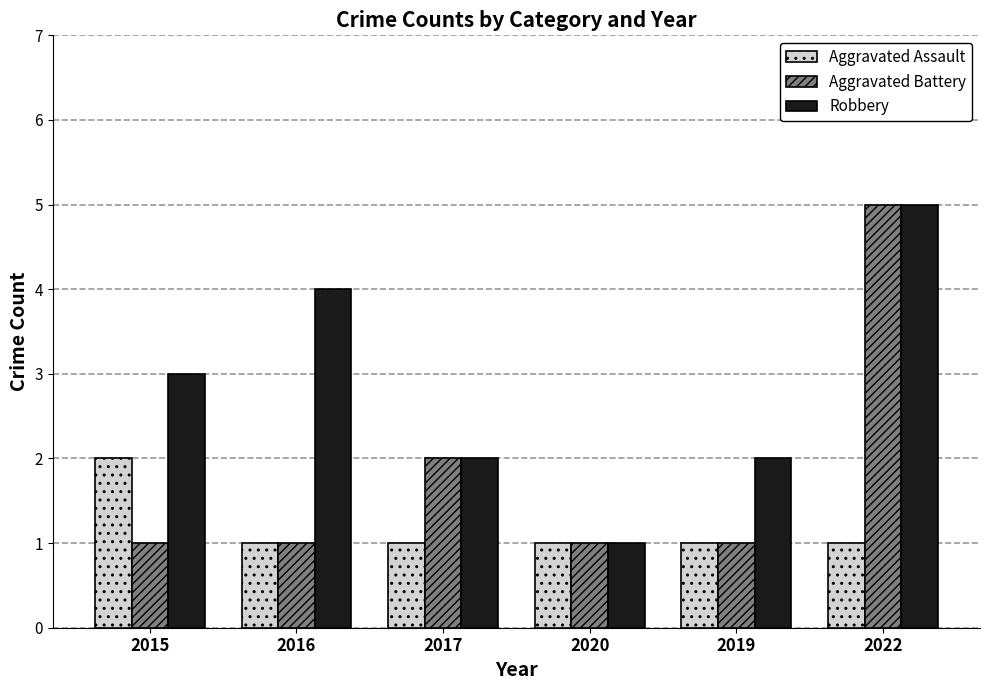

What is the sum of all Aggravated Battery values?

11